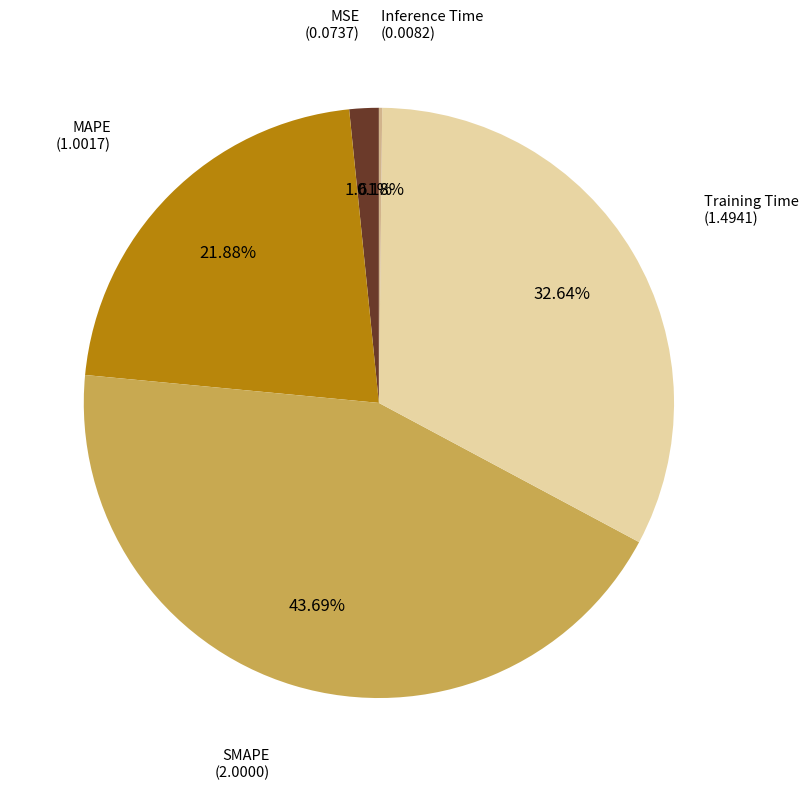

Does any single category account for the majority?

No